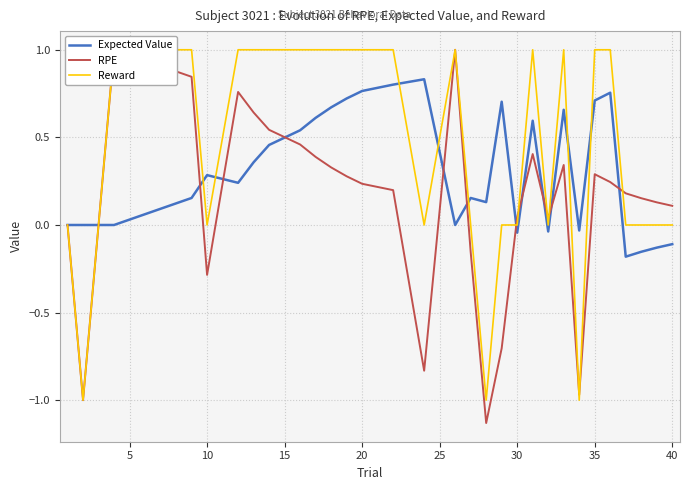

How many distinct data groups are displayed?

3